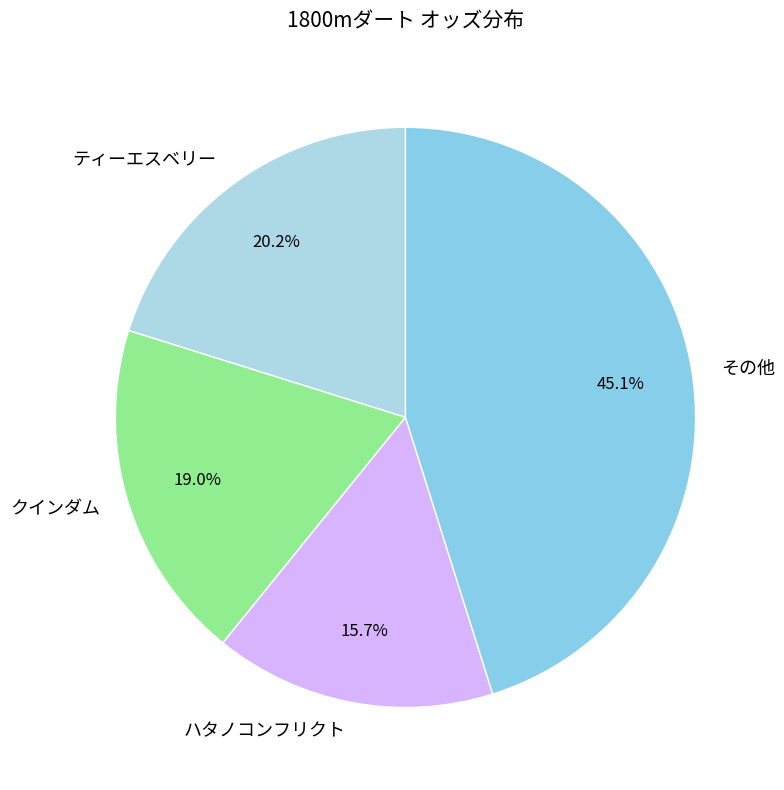

Which slice is the smallest?

ハタノコンフリクト